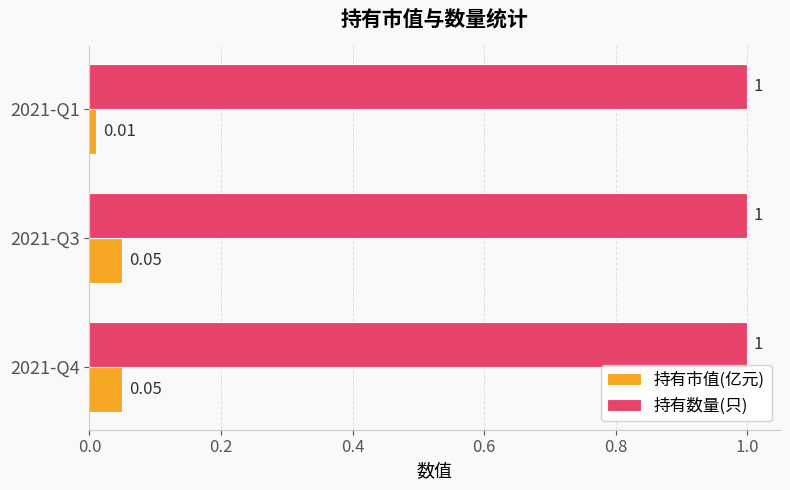

List the series in order of their peak value, highest first.

持有数量(只), 持有市值(亿元)